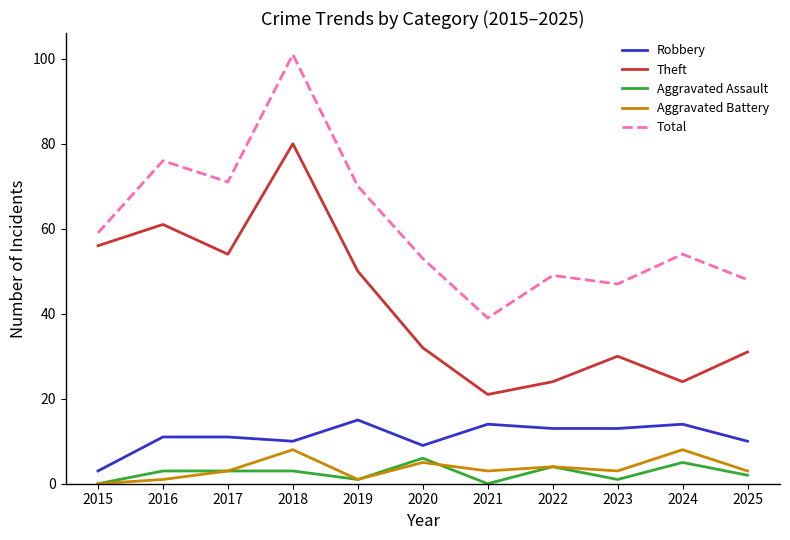

Is it true that Aggravated Battery equals 4 at 2022?

True